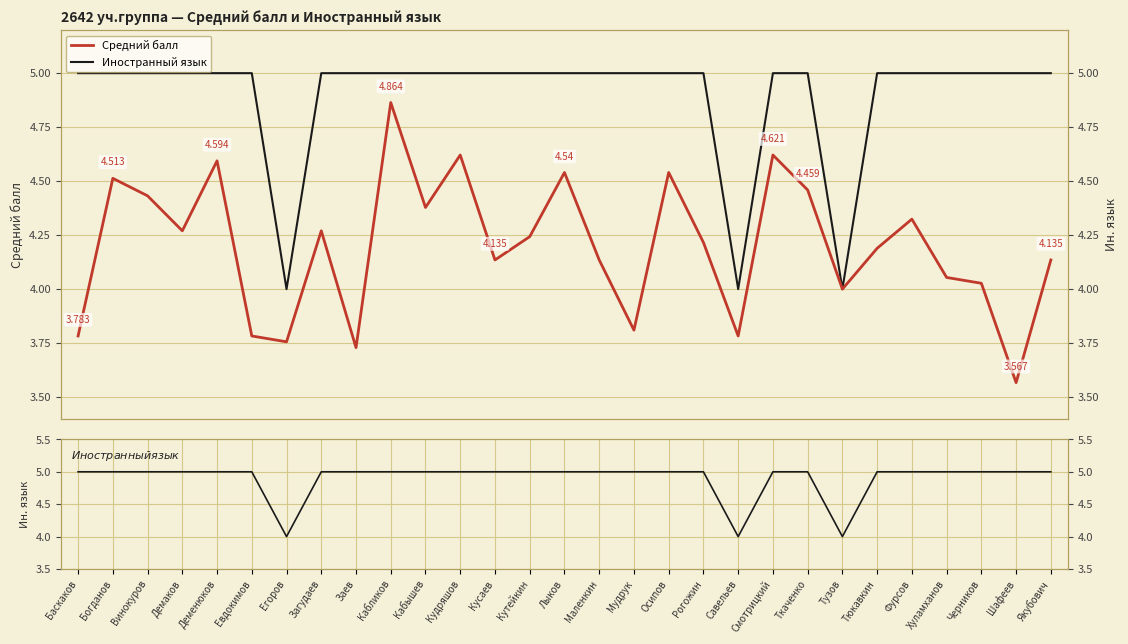

What is the maximum value shown in the chart?

5.0